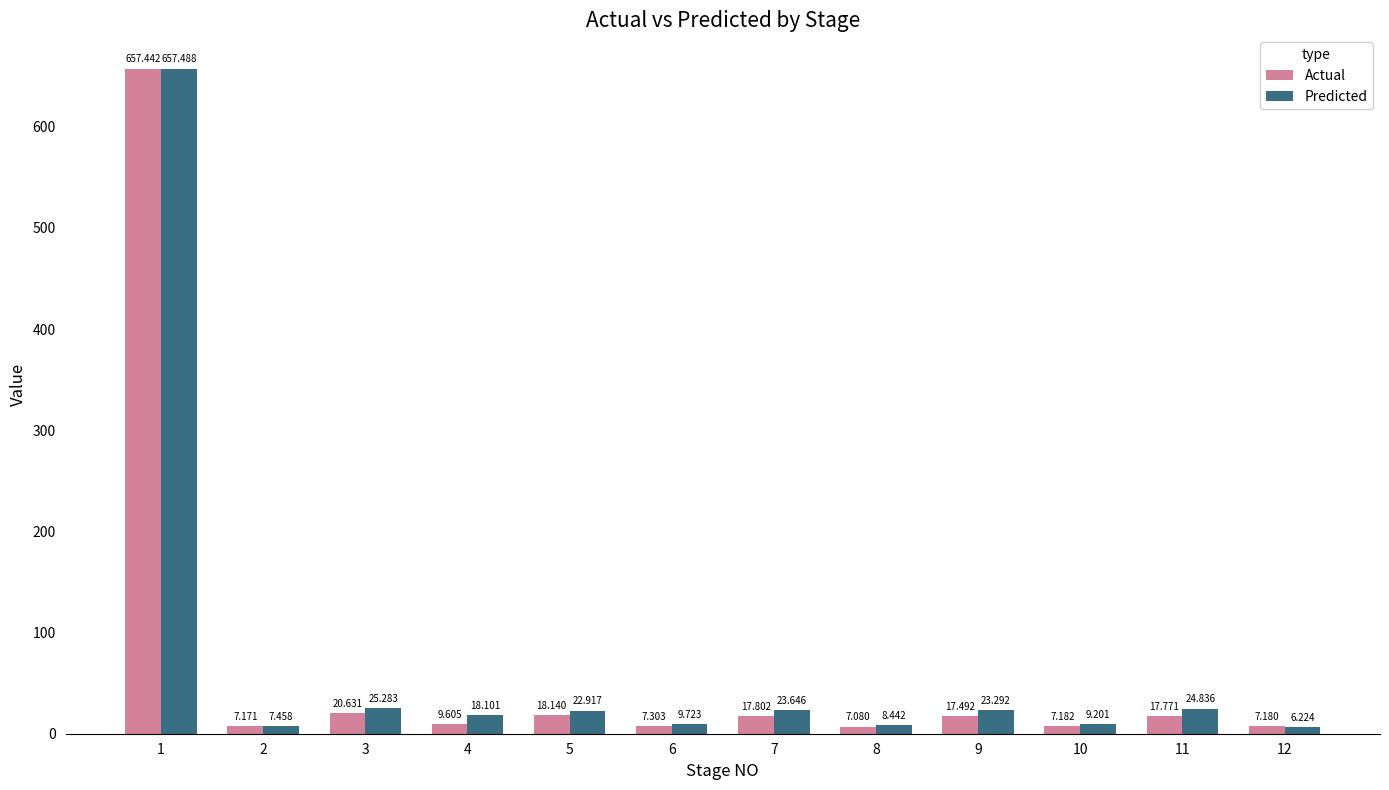

What is the sum of the Actual values at 9 and 11?

35.3